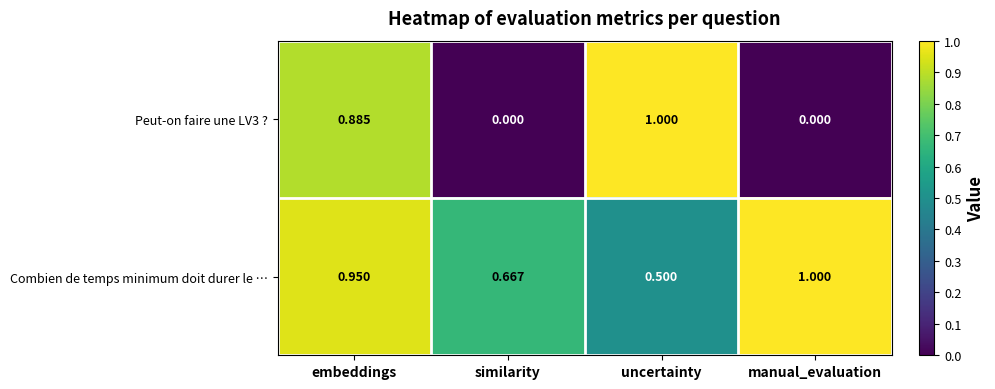

Which category has the highest value in the Peut-on faire une LV3 ? series?

uncertainty